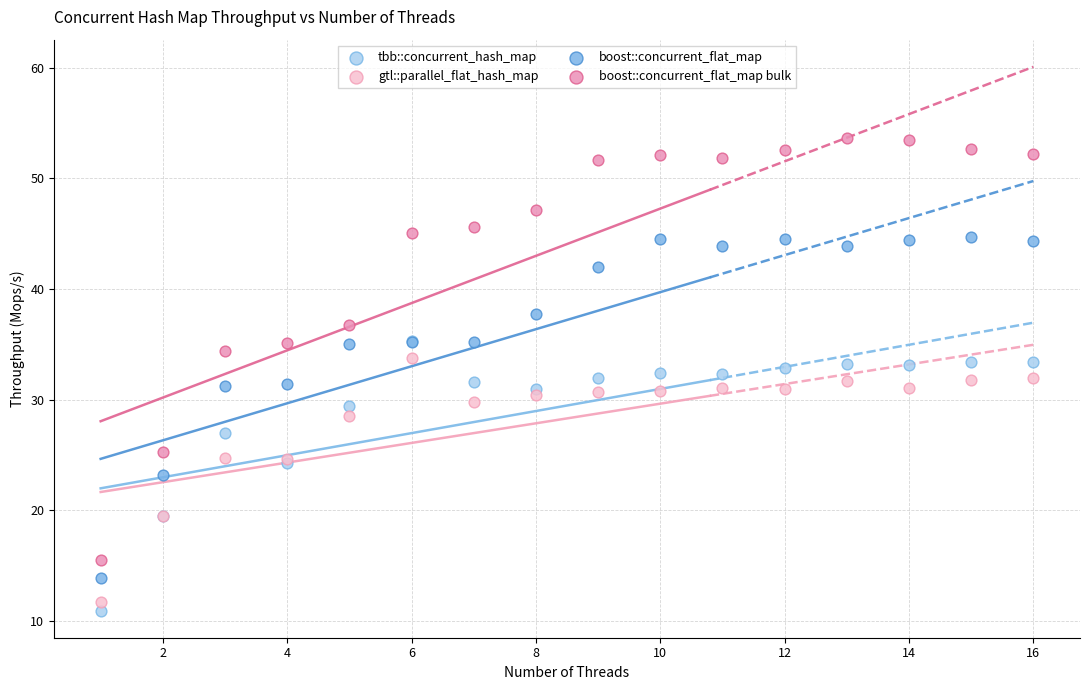

Which series contains the highest Y value?

boost::concurrent_flat_map bulk